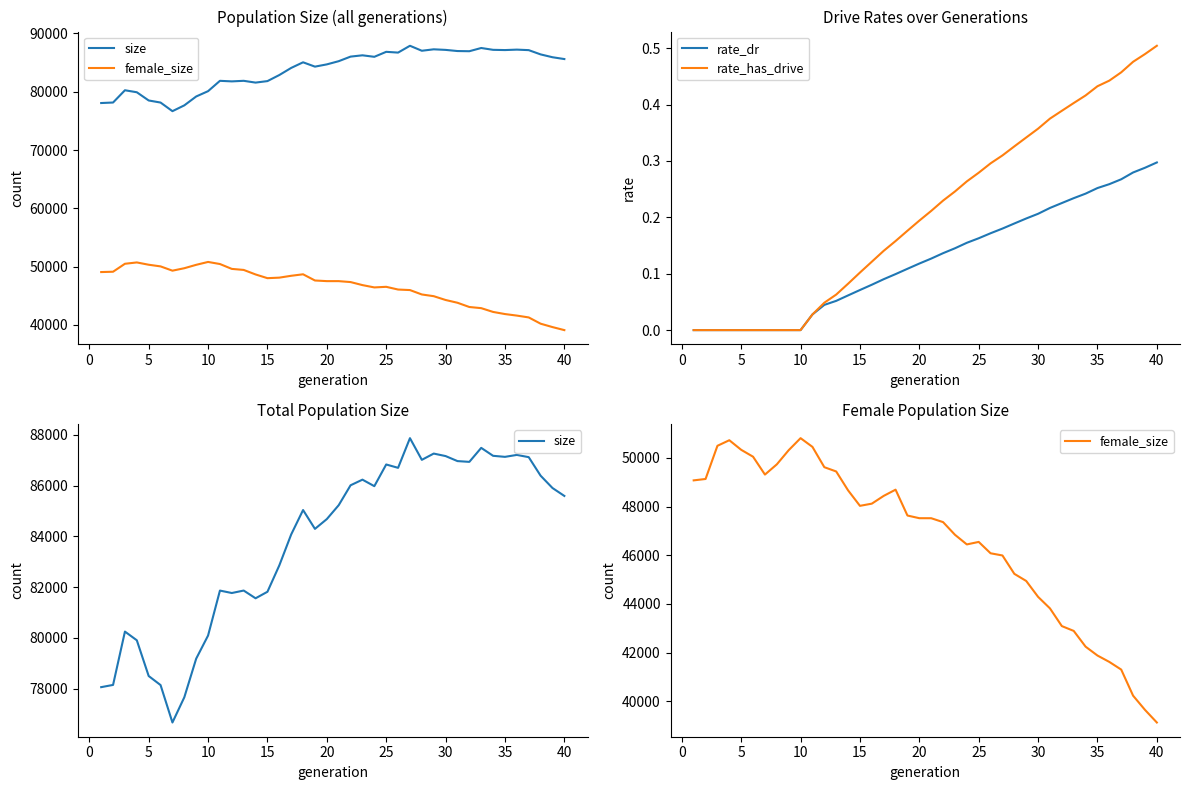

How many data points in female_size are above 47521?

19